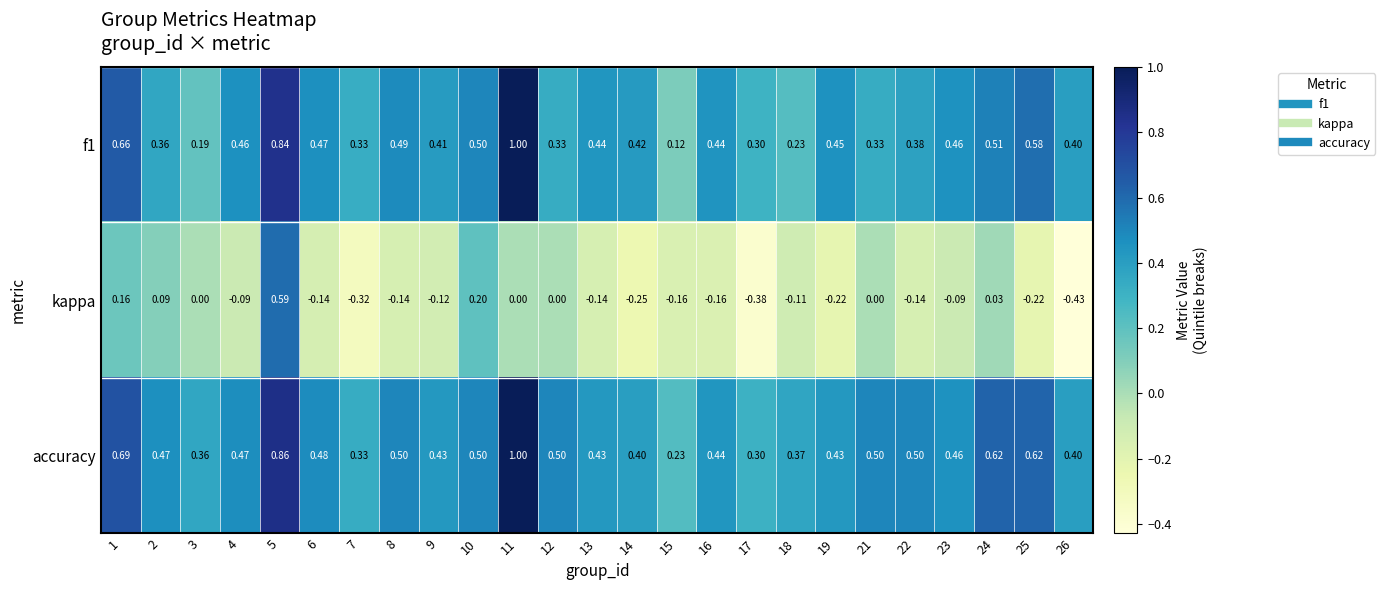

At 18, list the series in order from smallest to largest.

kappa, f1, accuracy